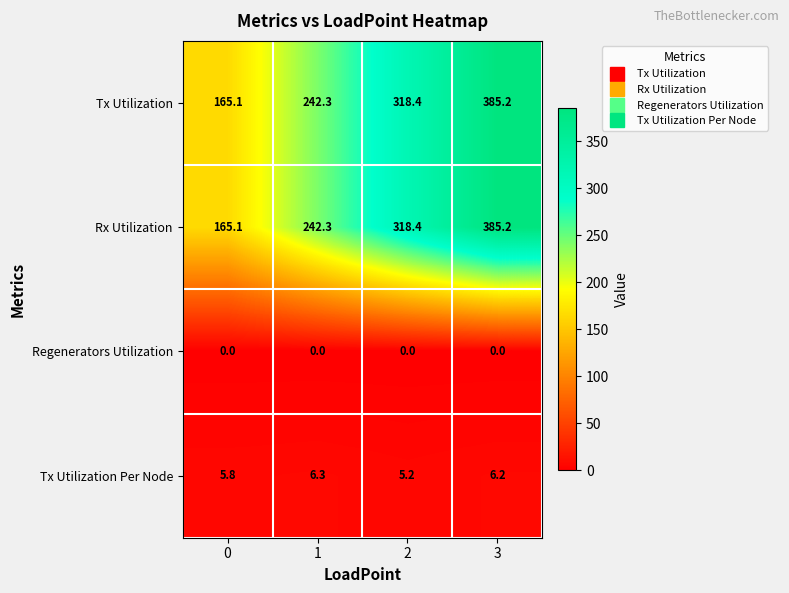

List the labels in order of Rx Utilization value, largest first.

3, 2, 1, 0